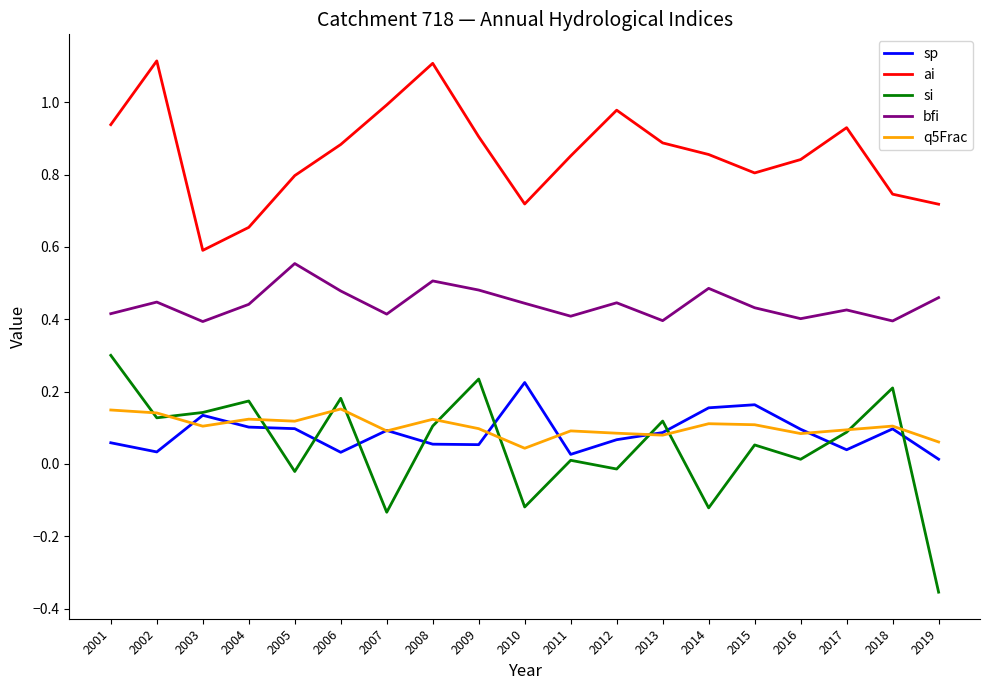

Between 2008 and 2014, which series saw the biggest shift?

ai